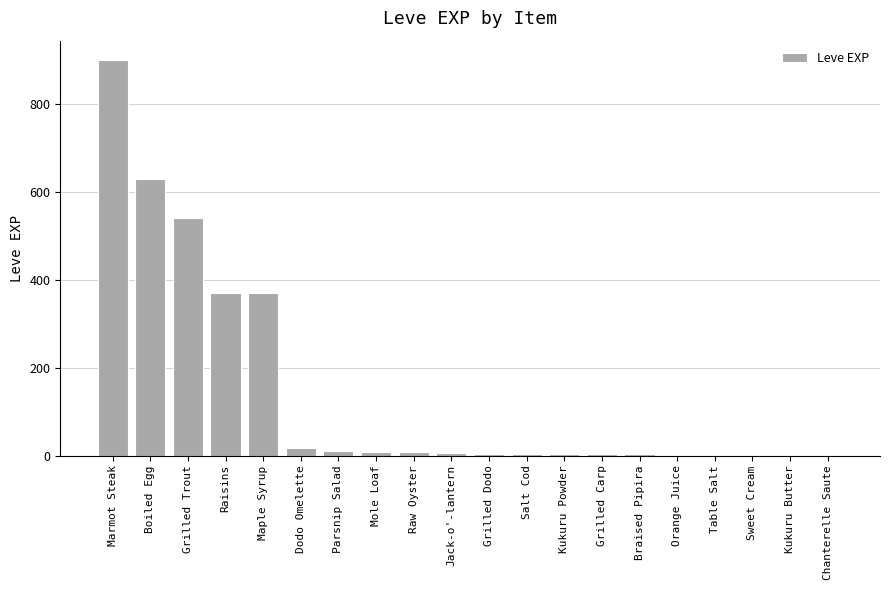

Which has a higher value, Jack-o'-lantern or Raisins?

Raisins